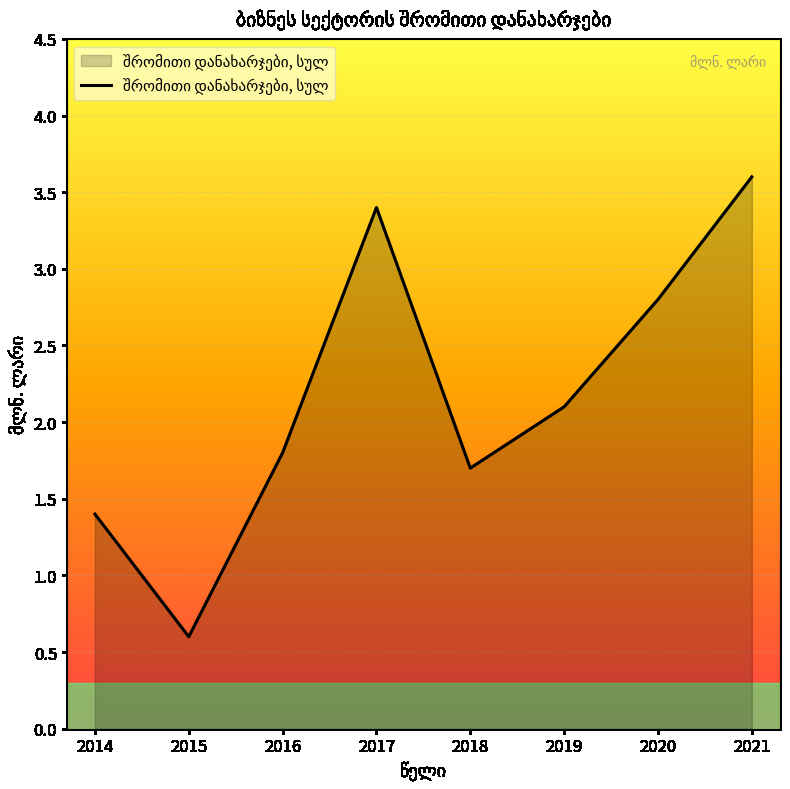

What is the change in value from 2014 to 2016?

+0.4